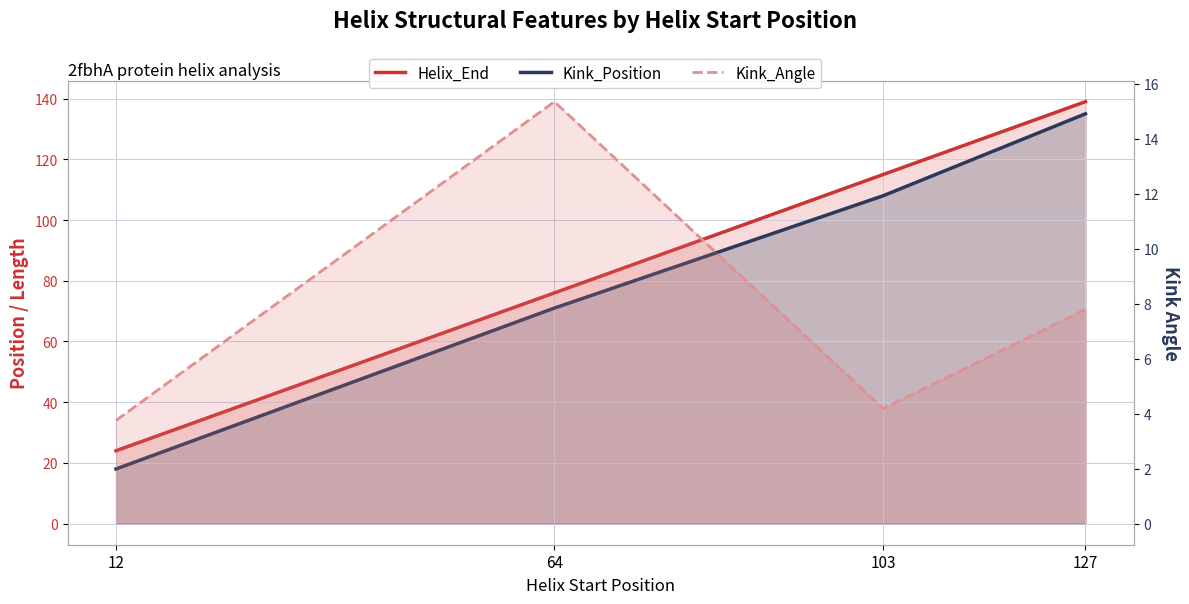

True or false: Kink_Position and Helix_End intersect in this chart.

False